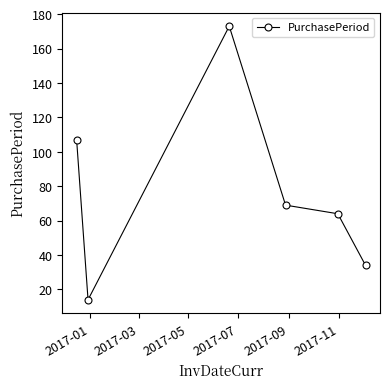

What is the sum of all values?

461